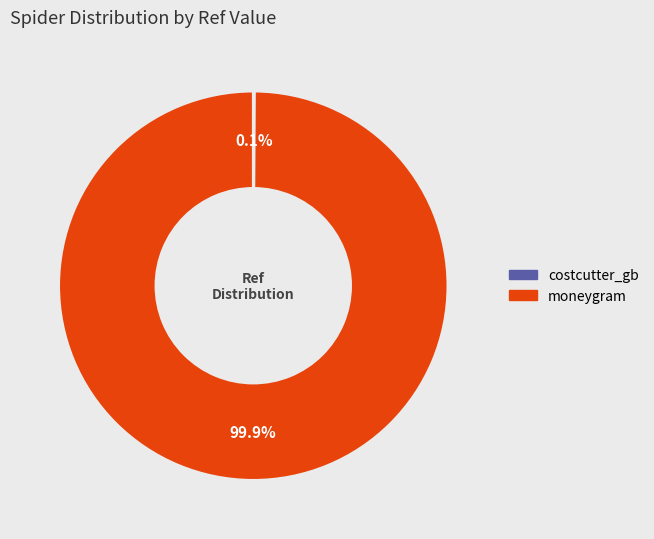

To the nearest percent, what is the average slice percentage?

50%